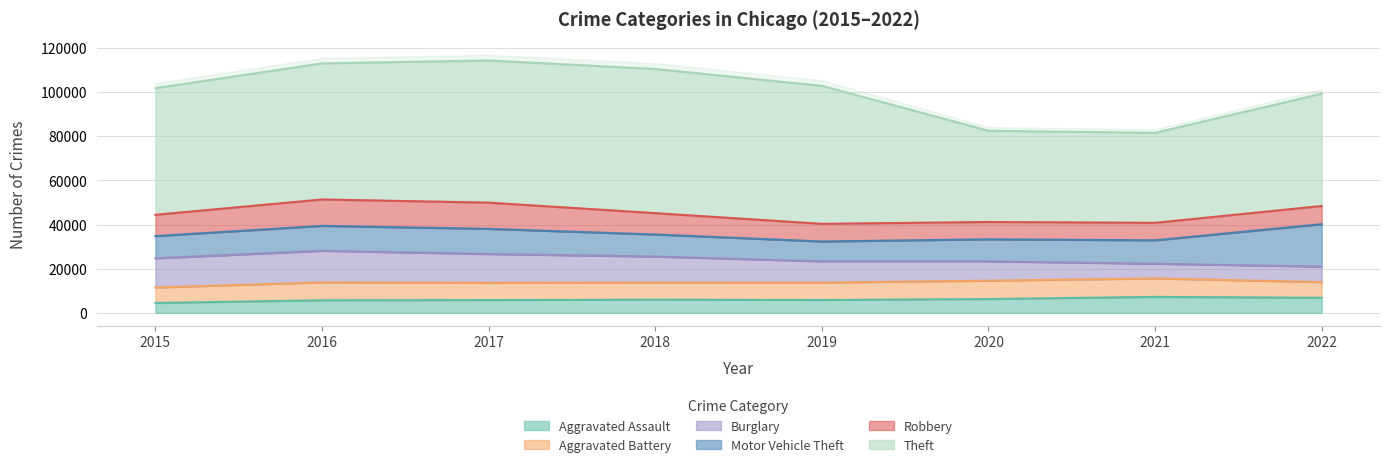

What is the value of the Theft point at the 2nd from the left?

61618